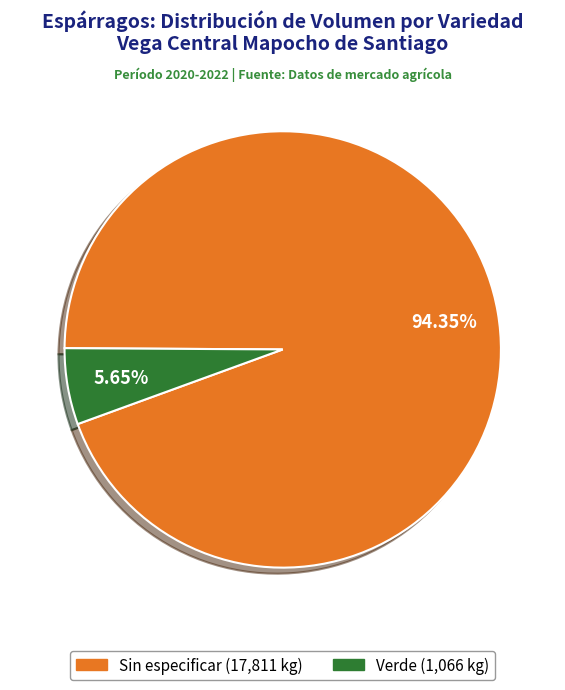

Is Verde the majority of the pie?

No